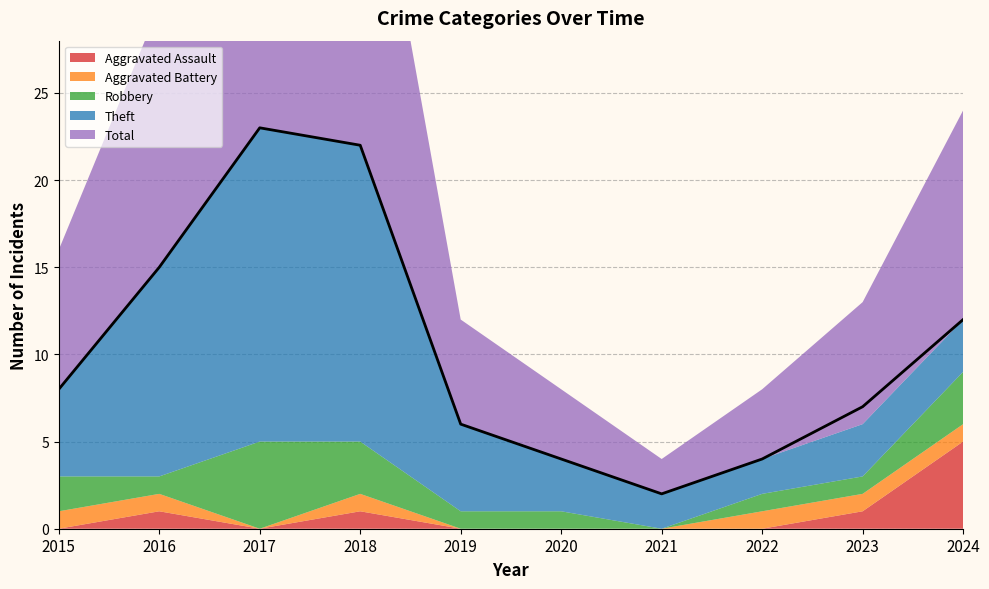

Which has a higher value, 2019 or 2022?

2019